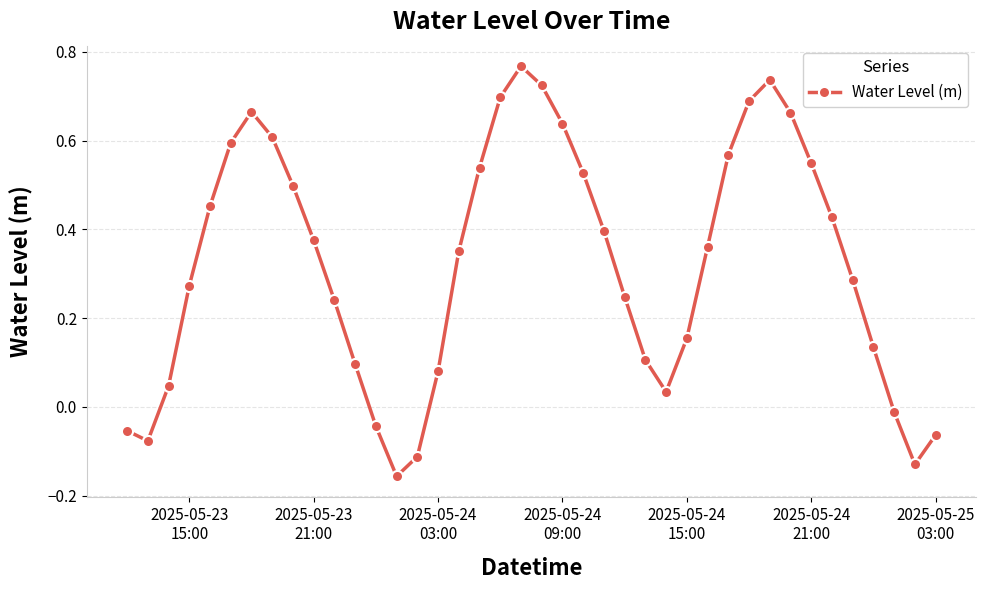

How many interior local peaks (higher than both neighbors) does the data have?

3